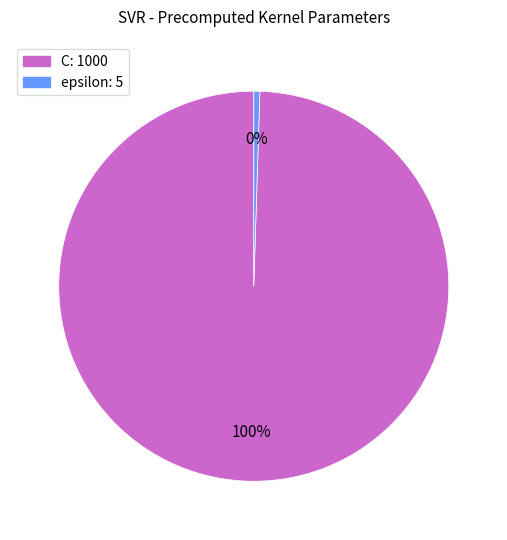

Do epsilon and C together represent more than half of the pie?

Yes